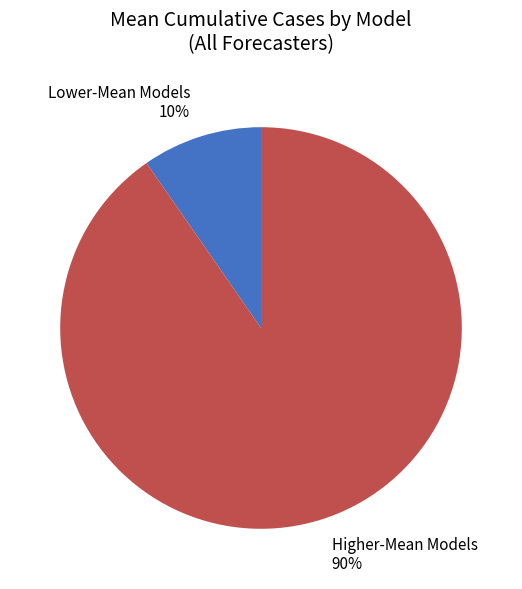

To the nearest percent, what percentage of the pie is Lower-Mean Models 10%?

10%